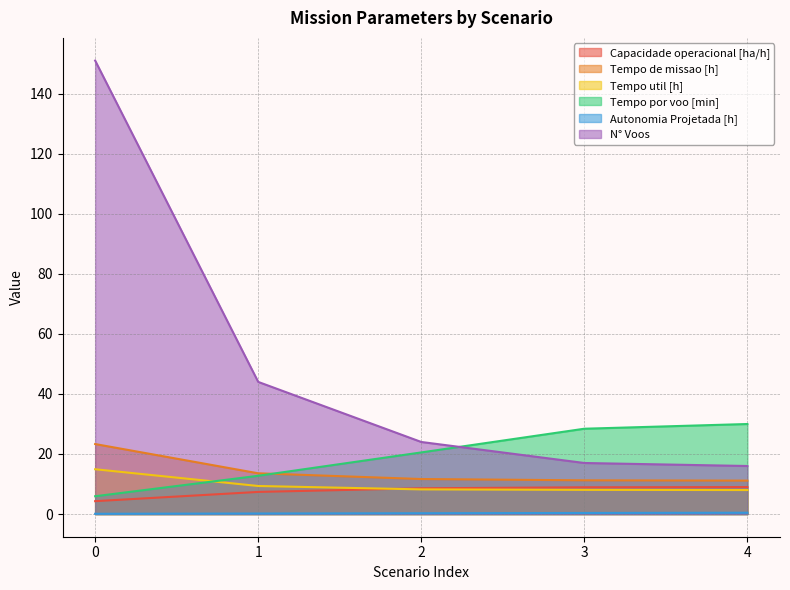

Between 3 and 4, which series saw the biggest shift?

Tempo por voo [min]